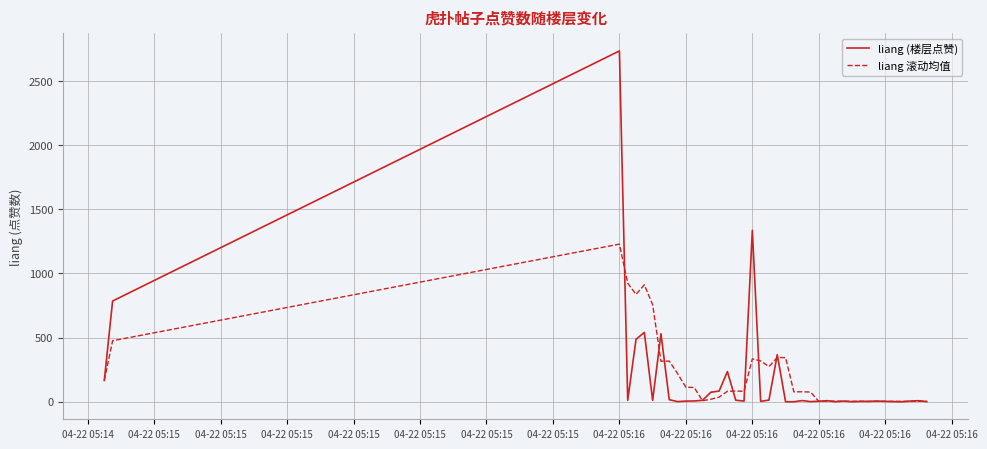

True or false: liang 滚动均值 has more than 1 points higher than both neighbors.

True